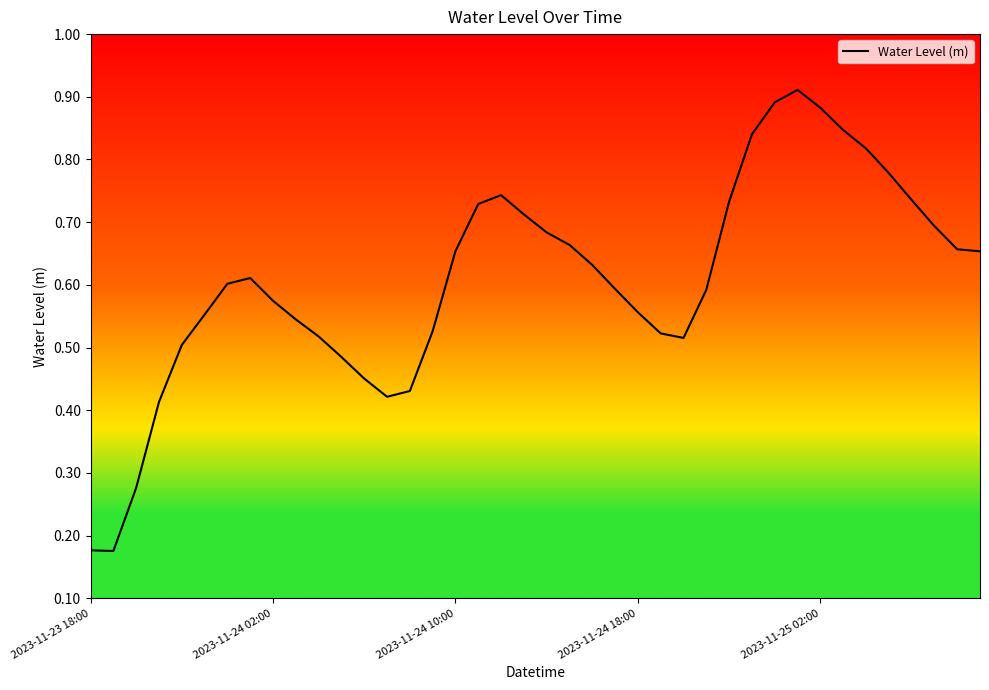

Does the chart display data point markers on the line(s)?

No